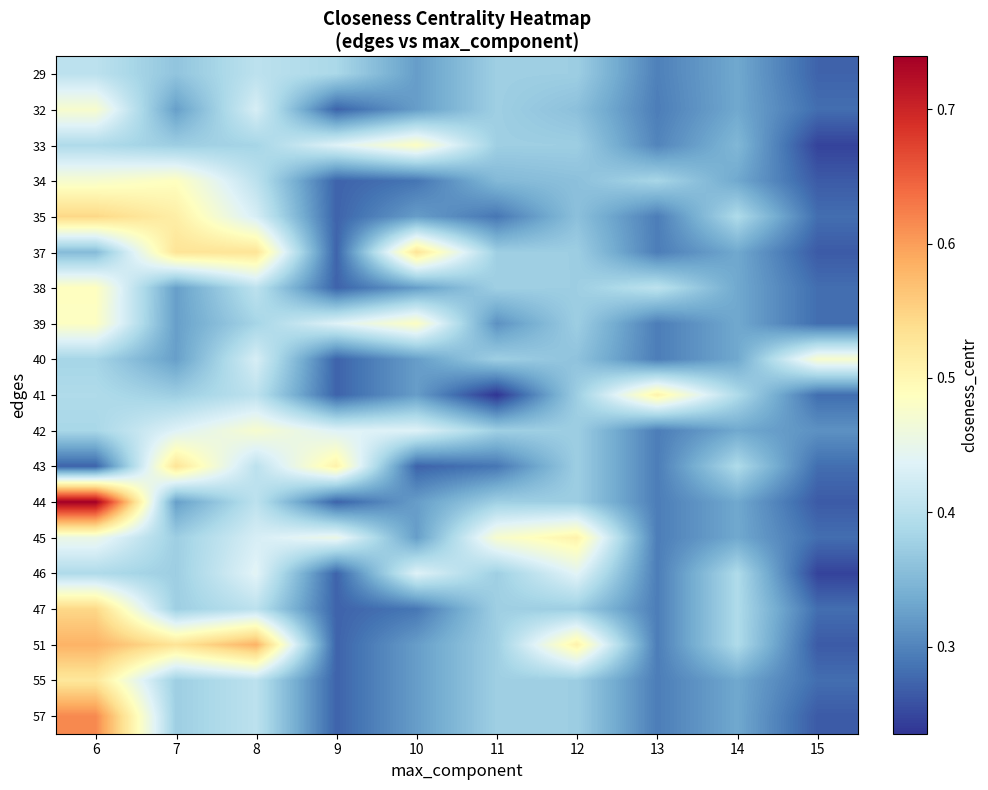

What is the total value across all series at 6?

8.9